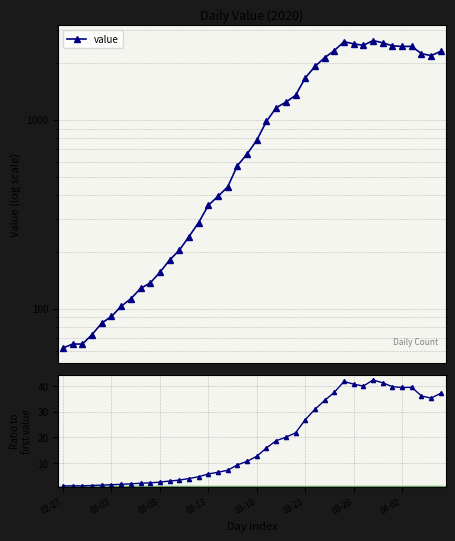

True or false: ratio to day 0 and value intersect in this chart.

False